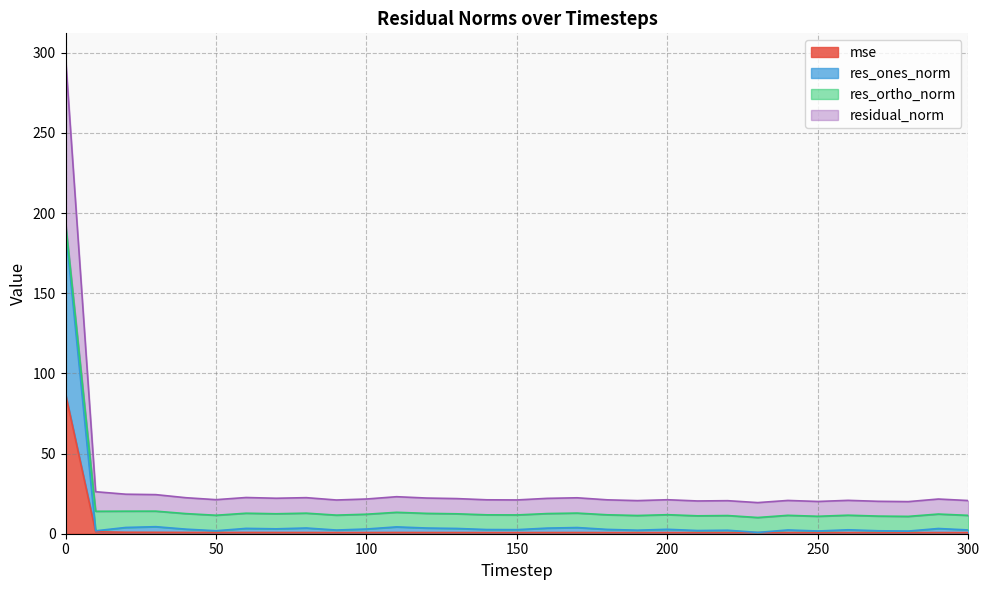

True or false: residual_norm and res_ones_norm cross at least once.

False